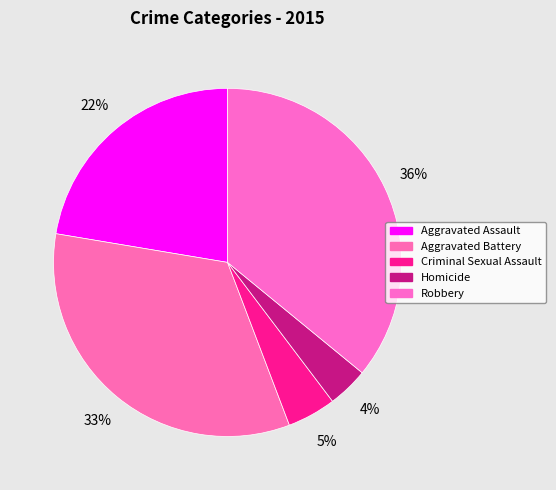

Count the number of slices in the pie.

5